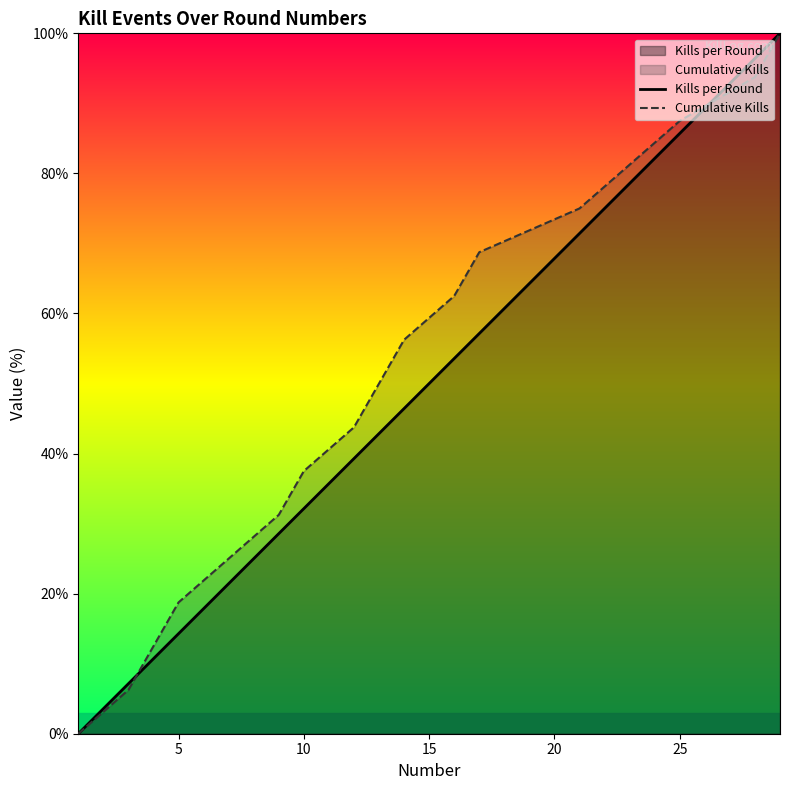

Which series has the largest total across all categories?

Cumulative Kills